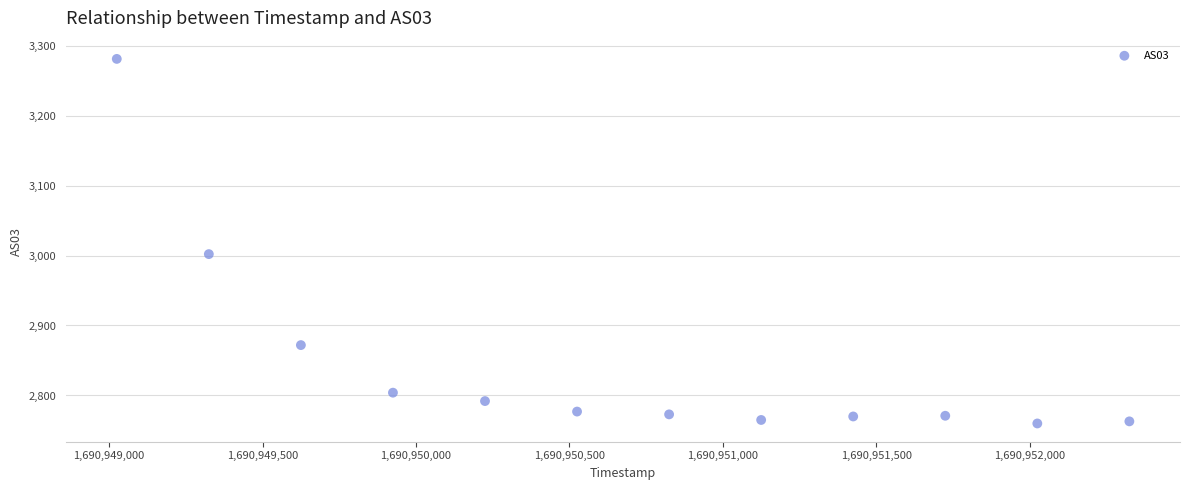

What Y value in the scatter plot is closest to 3020?

3002